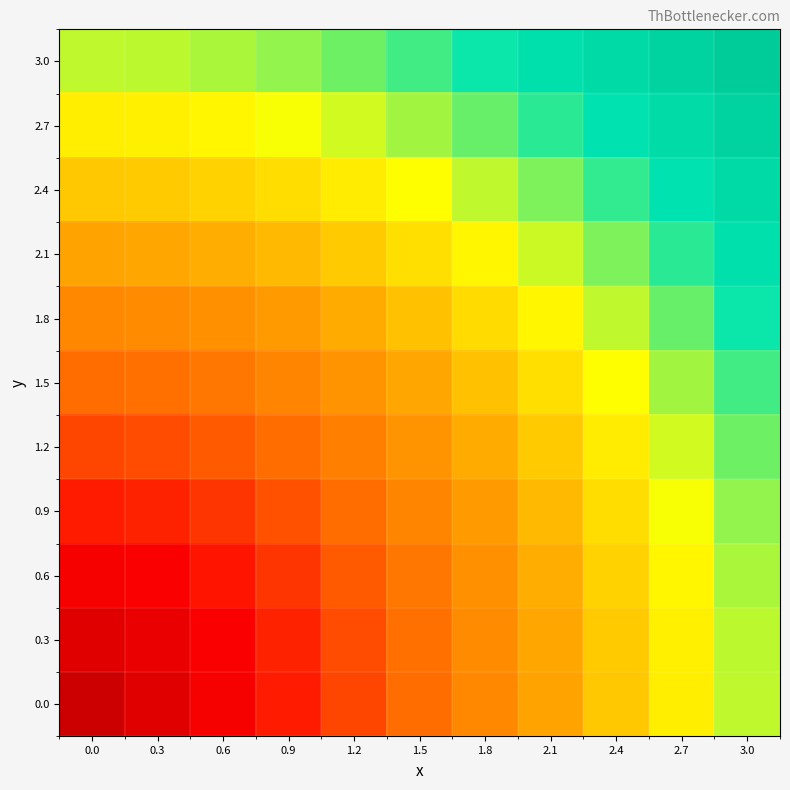

Rank the series at 2.1 from lowest to highest value.

0.0, 0.3, 0.6, 0.9, 1.2, 1.5, 1.8, 2.1, 2.4, 2.7, 3.0